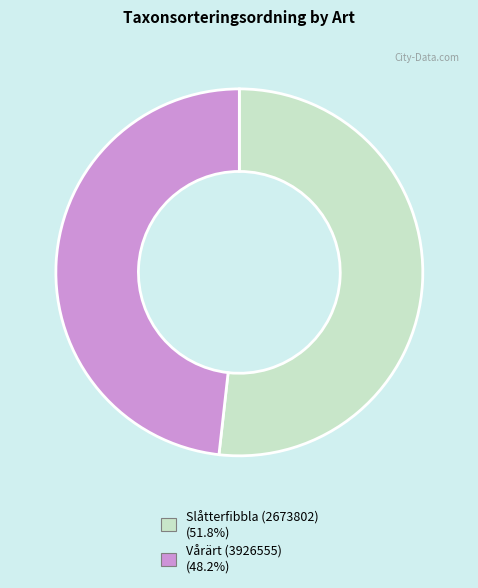

Is there any slice that represents more than half of the pie?

Yes